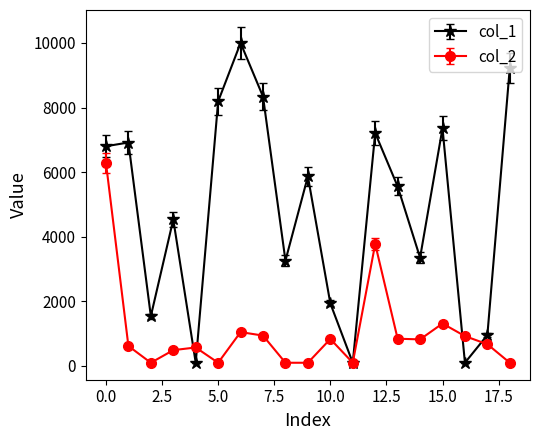

What are all the series names shown in the legend?

col_1, col_2